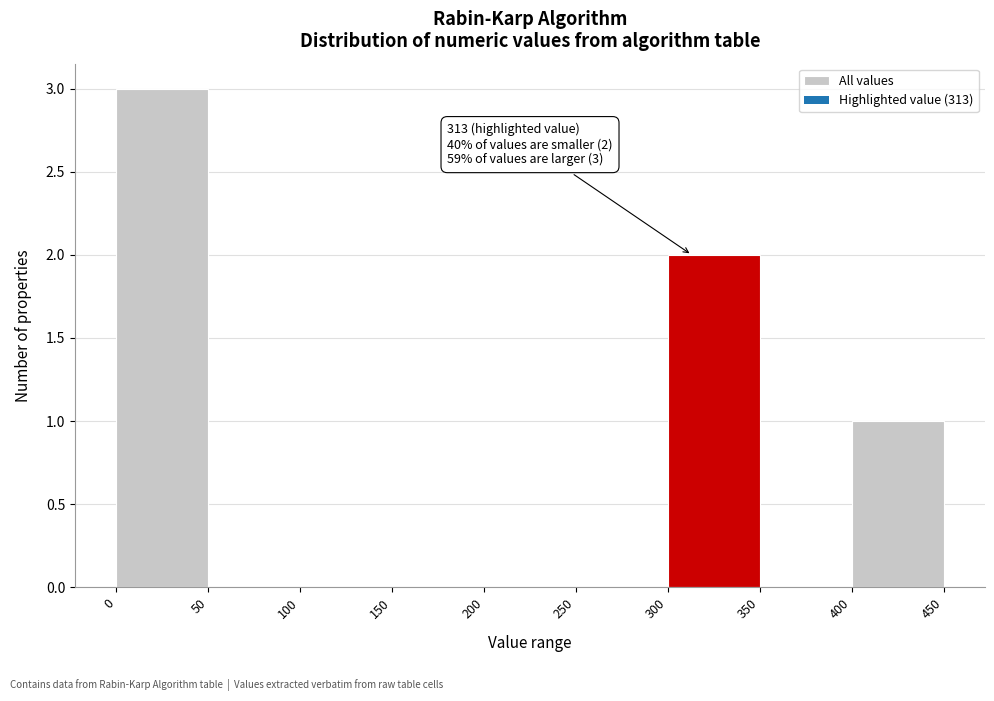

Which range on the x-axis has the tallest bar?

0 to 50